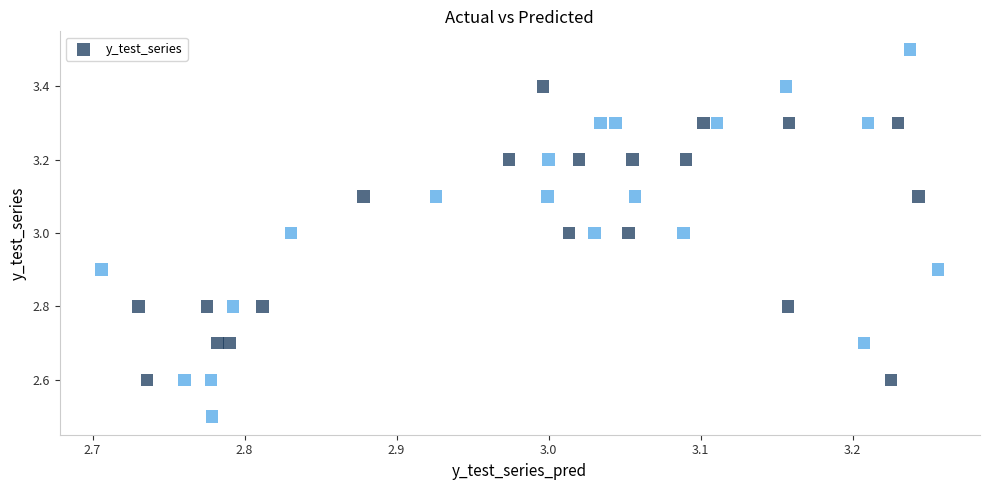

What is the range of X values (max minus min)?

0.6